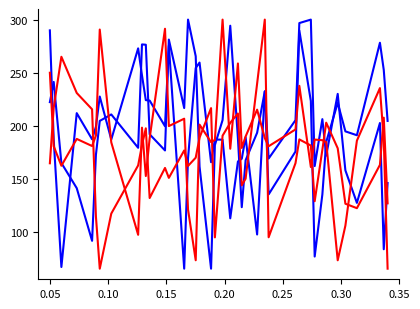

Does the chart display data point markers on the line(s)?

No